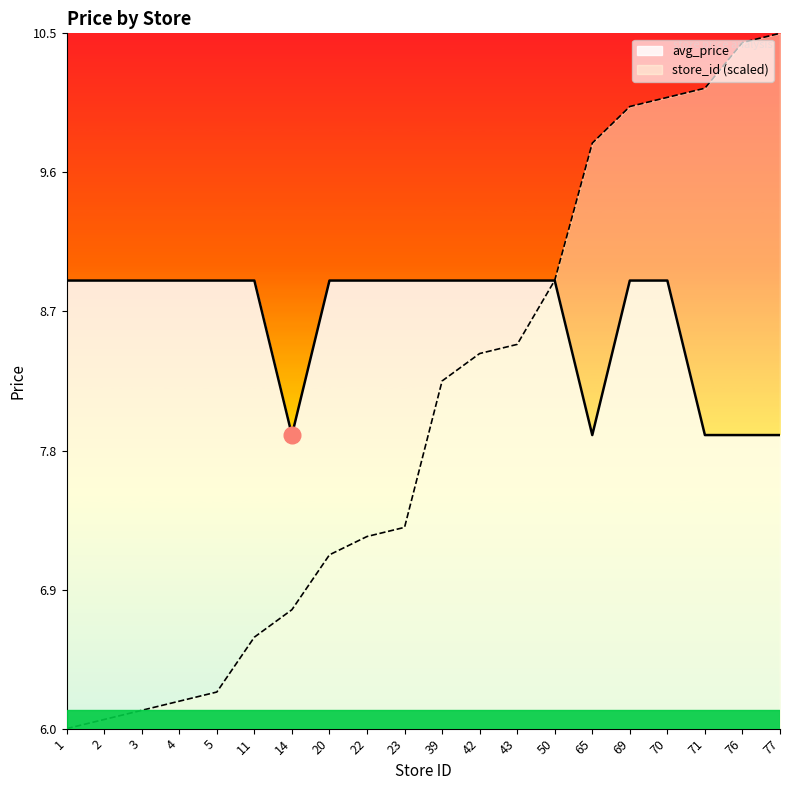

True or false: avg_price and store_id cross at least once.

True